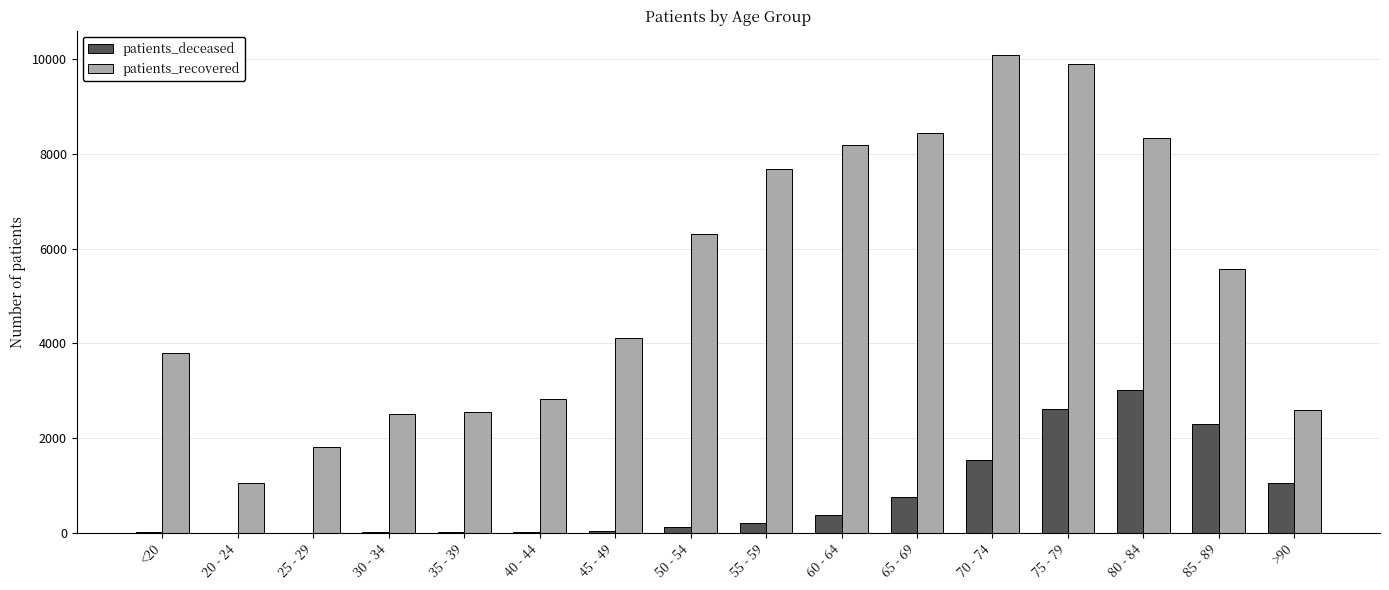

Is it true that patients_recovered equals 7690 at 55 - 59?

True